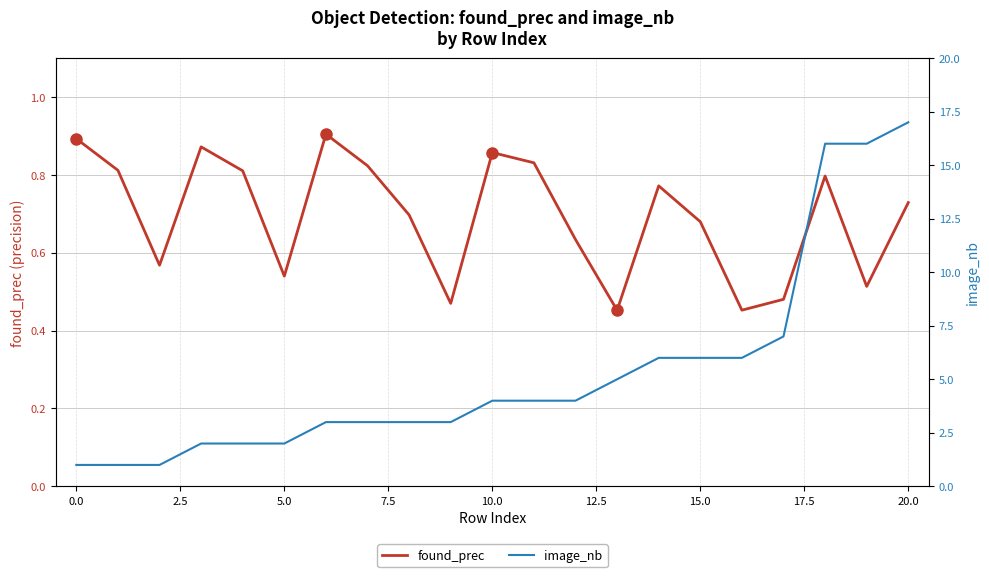

What is the value of the image_nb point at the 10th from the left?

3.0